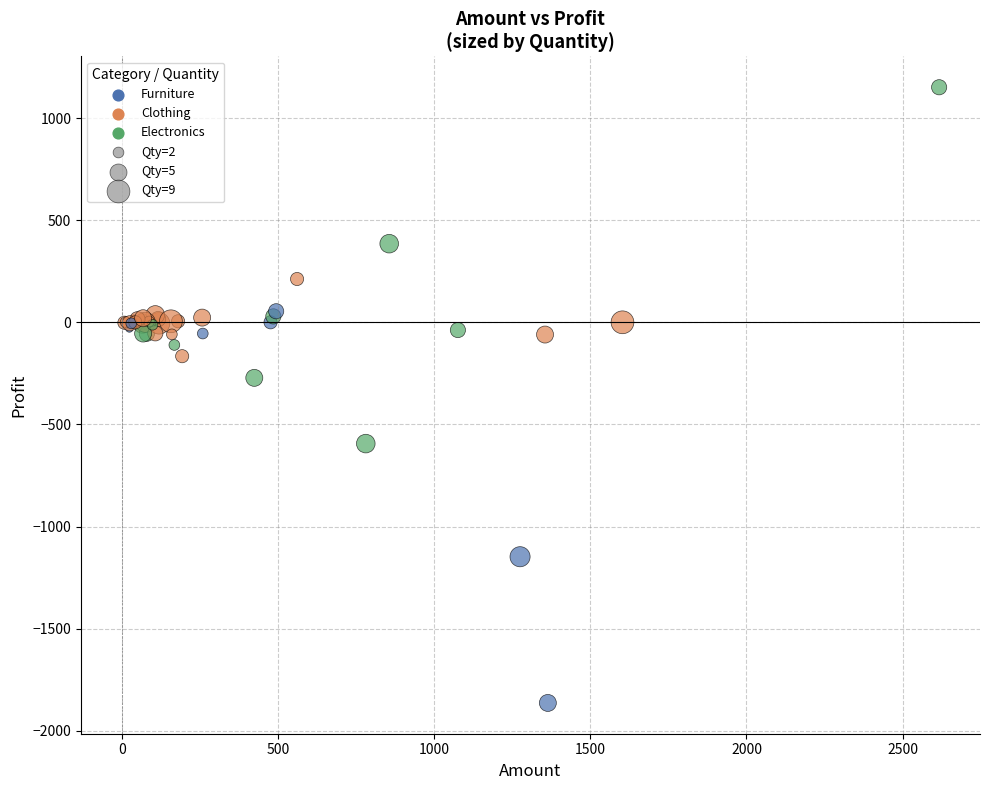

What Y value in the scatter plot is closest to -356?

-272